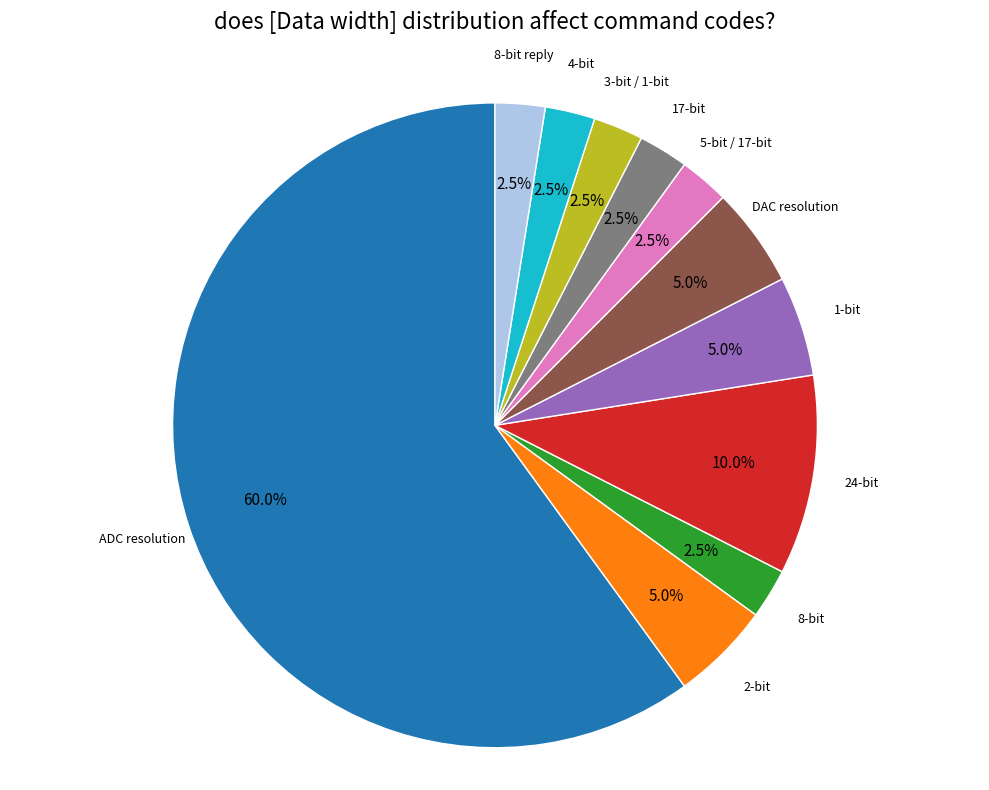

Count the number of slices in the pie.

11